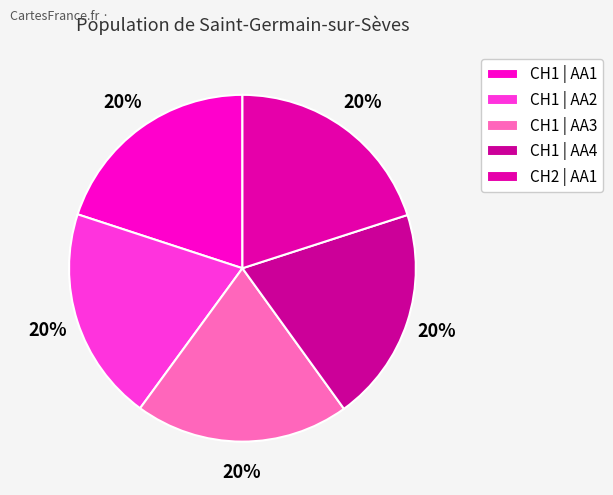

Does CH1 | AA2 represent more than half of the total?

No